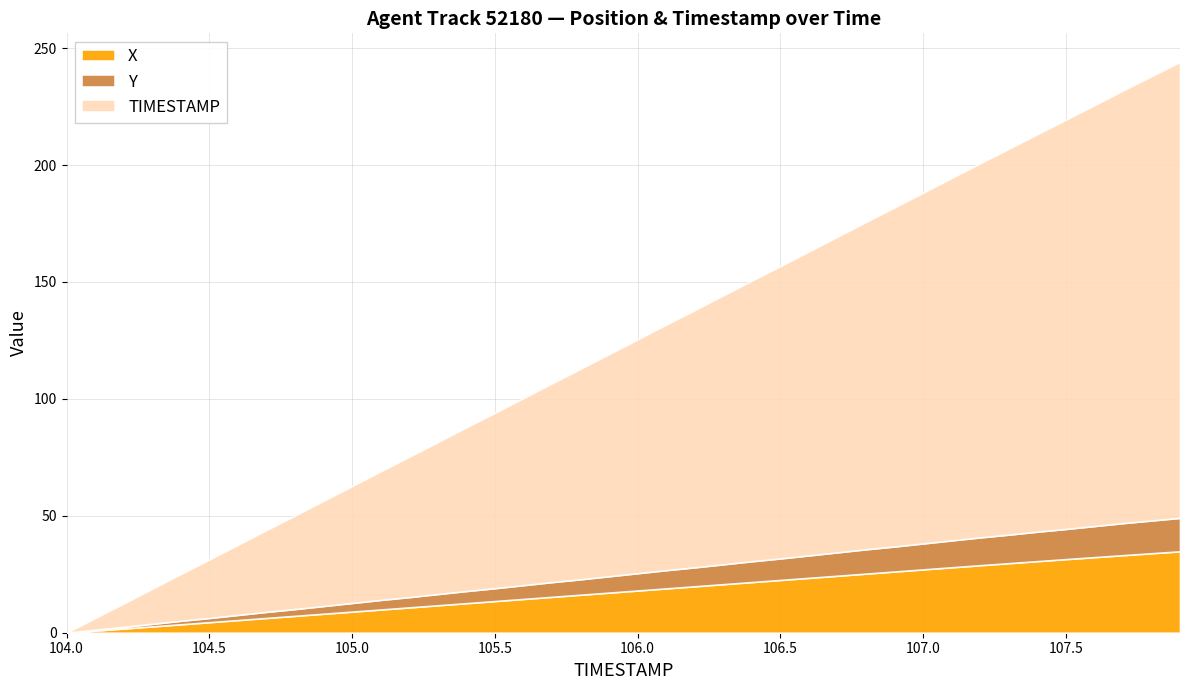

What is the total value across all series at 105.5?

94.0